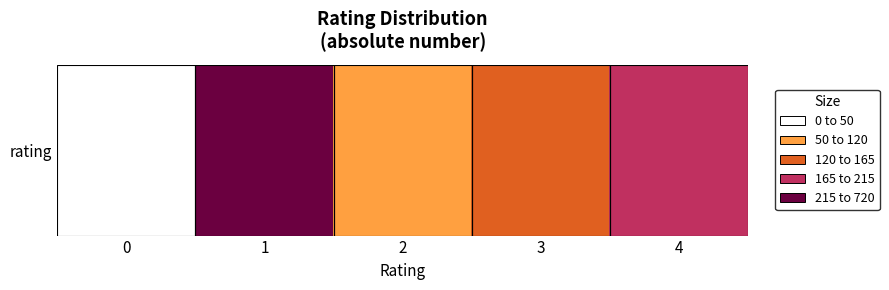

At which category does the chart reach its peak across all series?

1